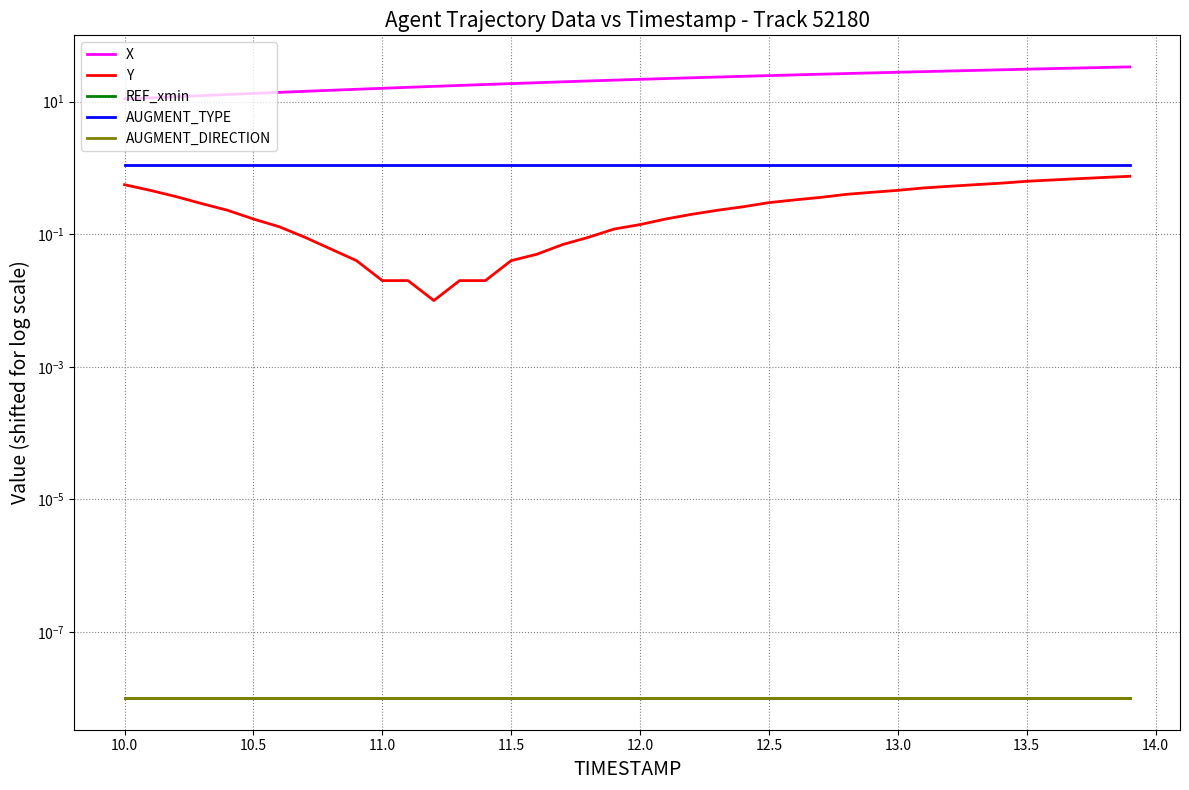

What is the sum of all Y values?

11.8